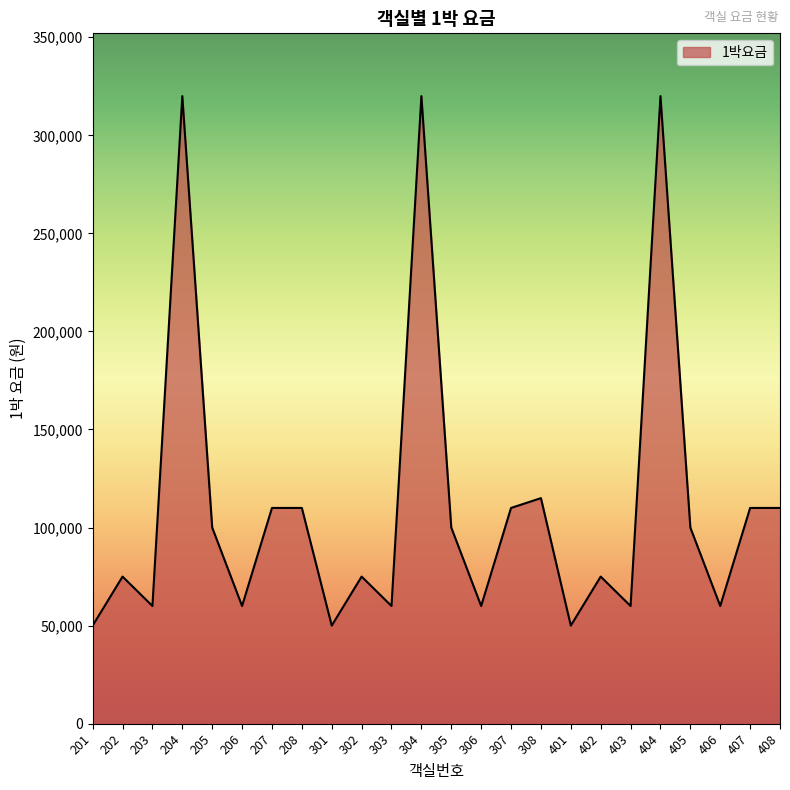

What is the average value?

110833